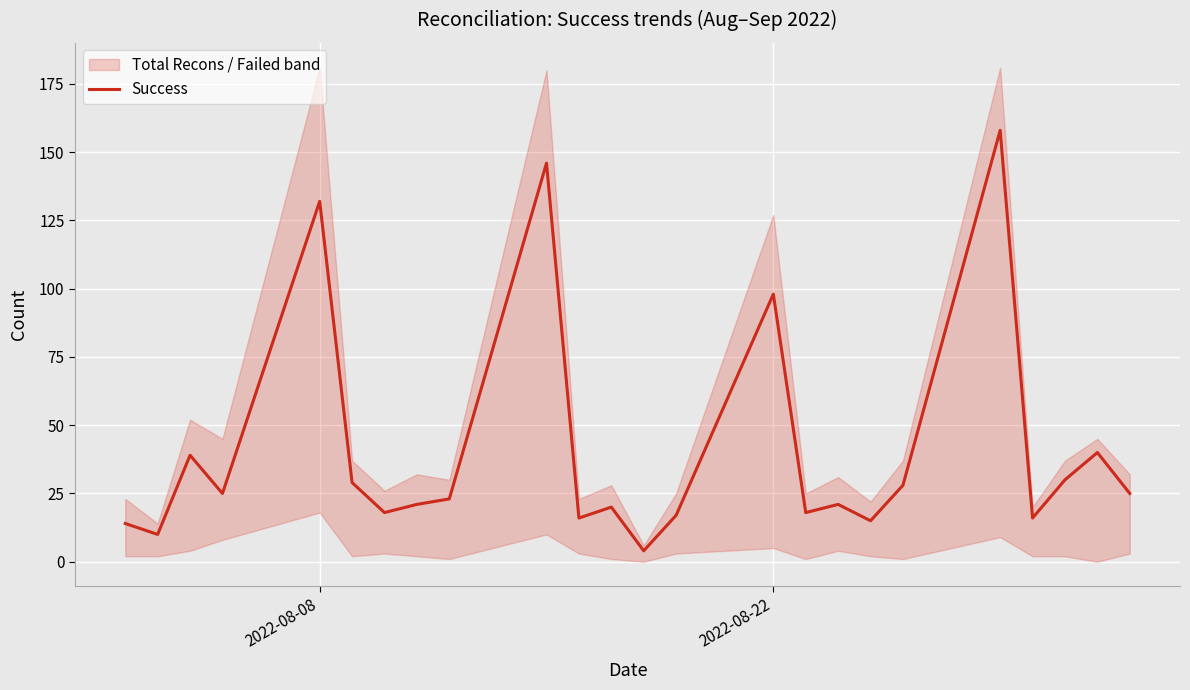

Where is Success nearest to the value 81?

2022-08-22